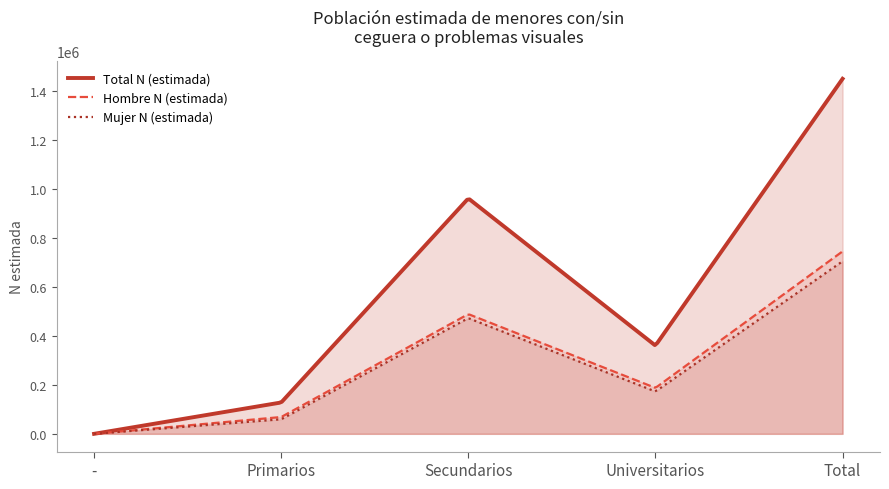

What is the sum of the Hombre N (estimada) values at Secundarios and -?

488735